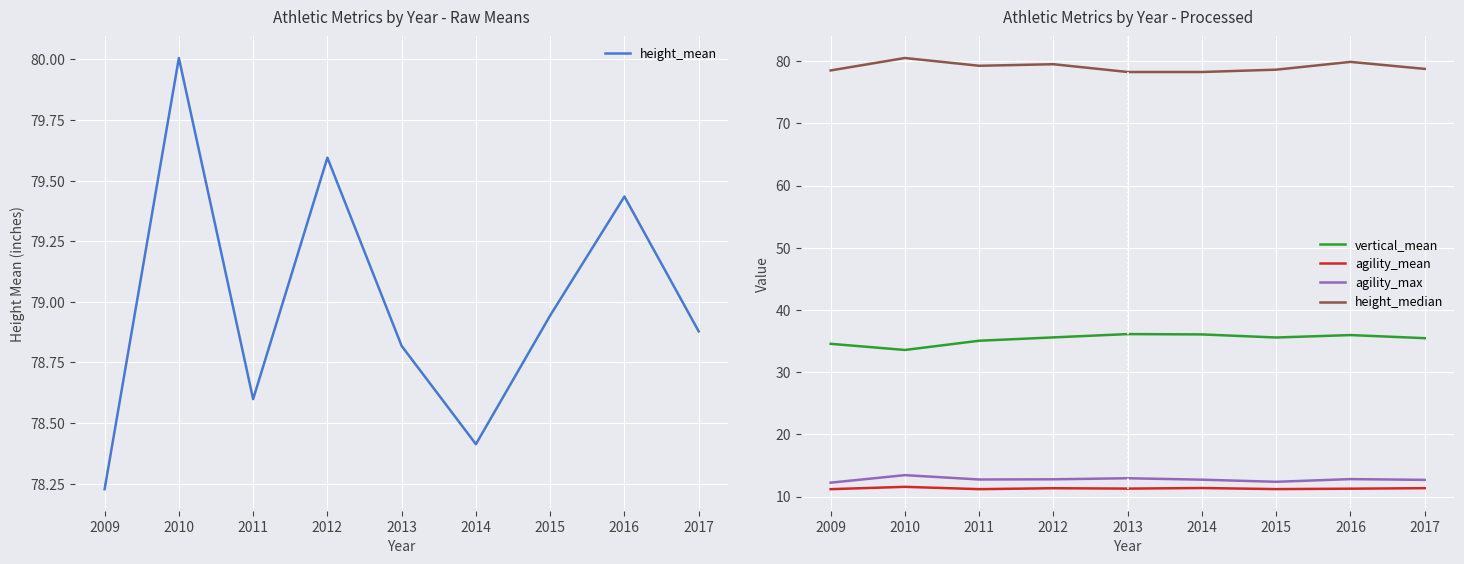

The height_median series shows 130.9 at 2015. True or false?

False